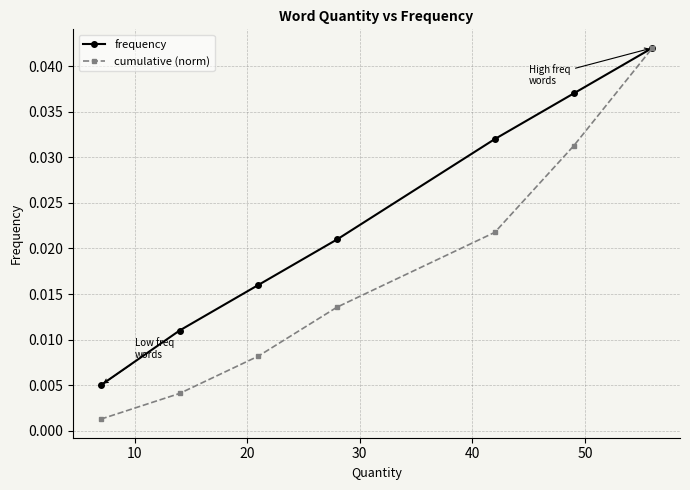

Rank the series by their average value, from highest to lowest.

frequency, cumulative (norm)